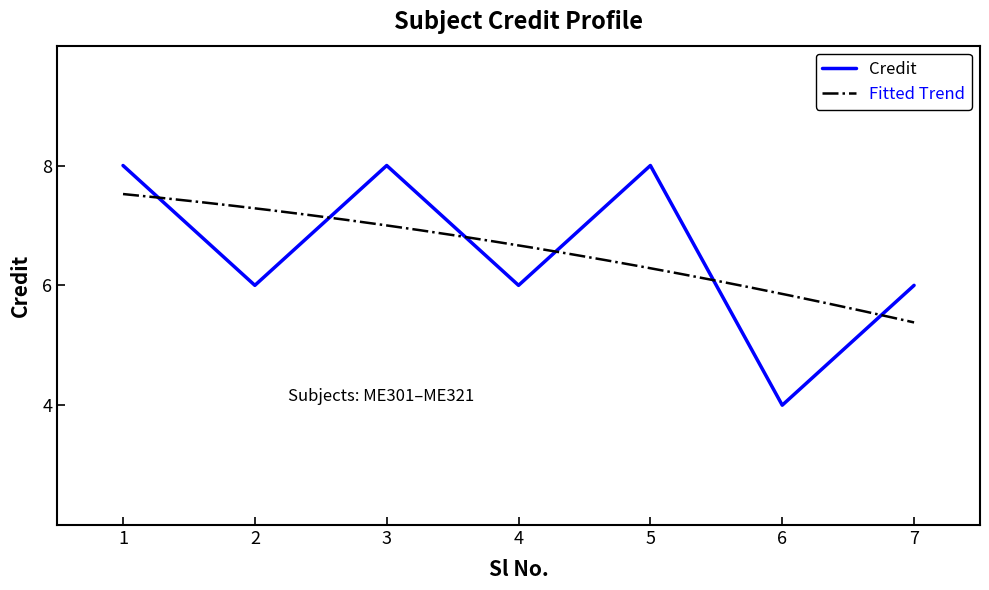

At which category does the data reach its first local valley?

2